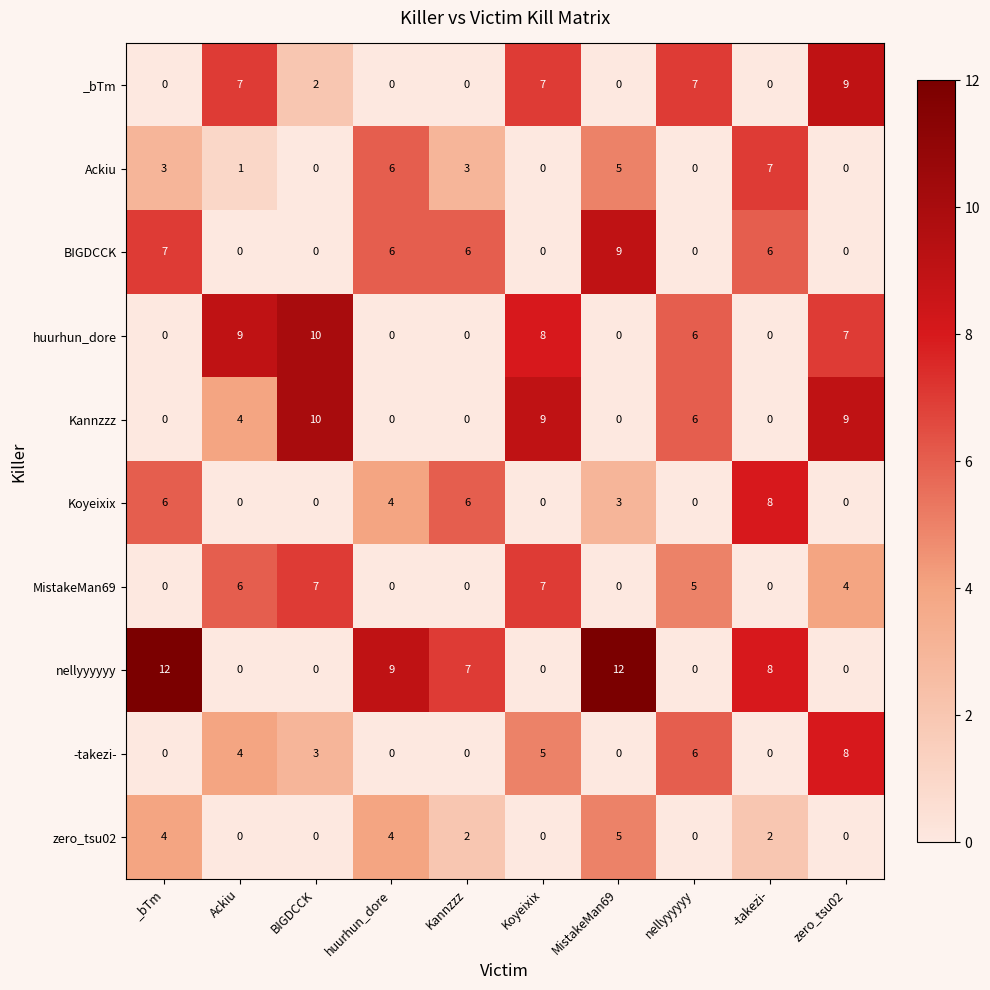

What is the total value across all series at Ackiu?

31